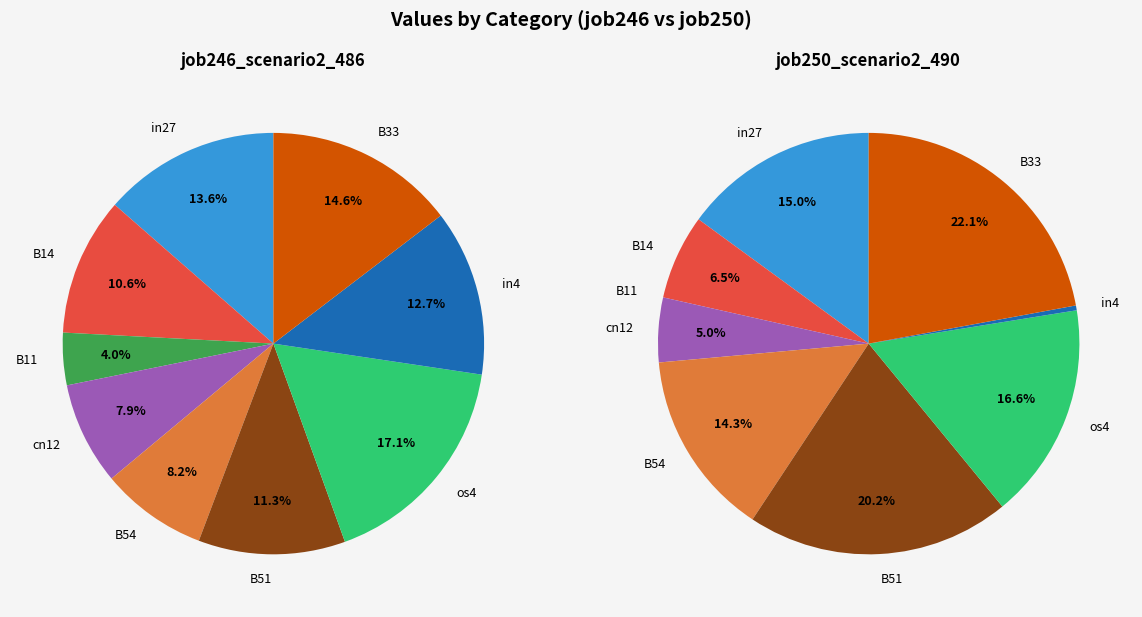

Rank the categories by job250_scenario2_490 value from lowest to highest.

B11, in4, cn12, B14, B54, in27, os4, B51, B33